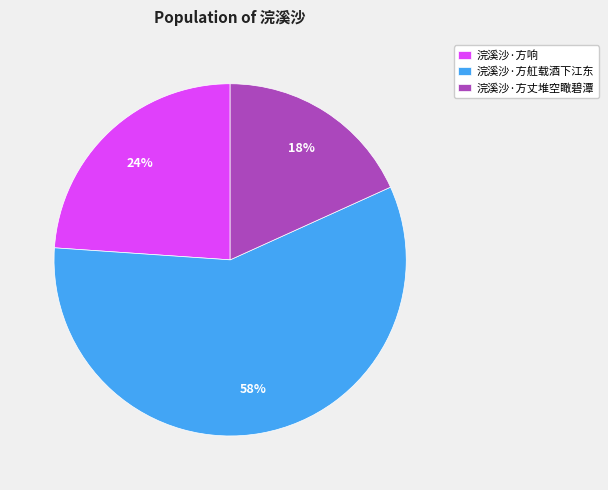

True or false: 浣溪沙·方丈堆空瞰碧潭 accounts for 4% of the total.

False